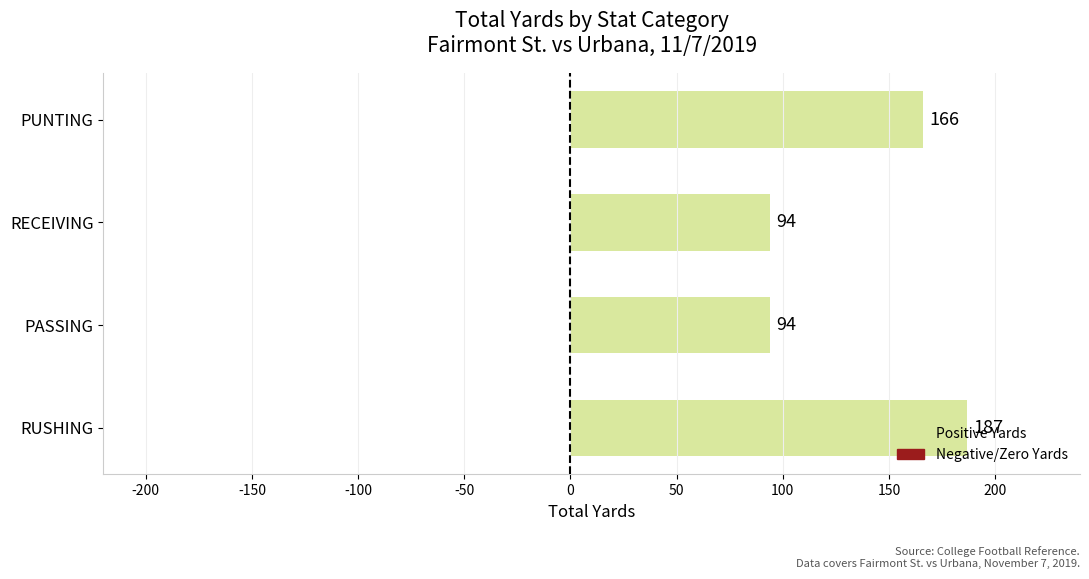

What is the difference between the values at RUSHING and RECEIVING?

93